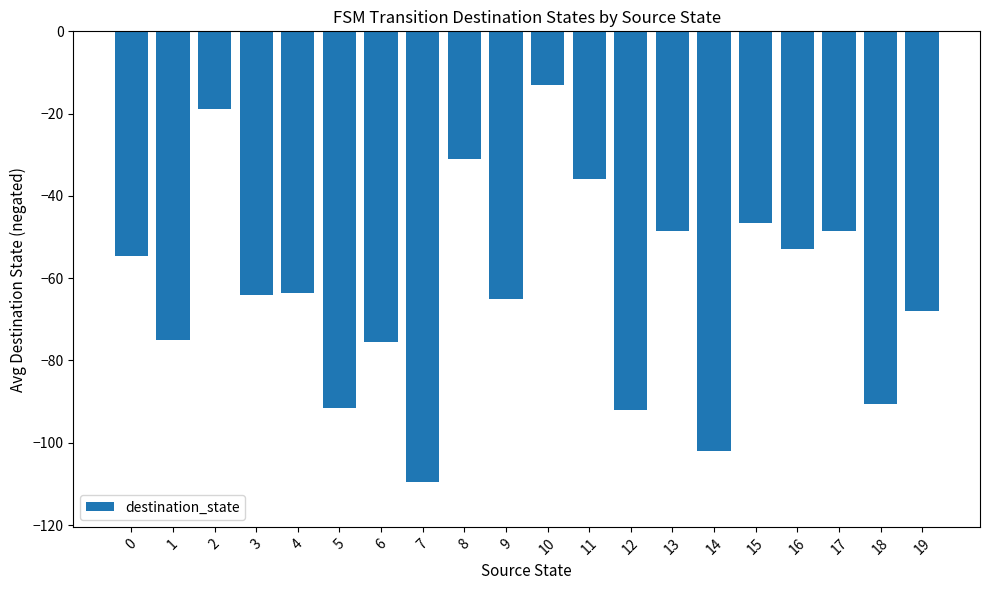

What is the smallest value displayed?

-109.5